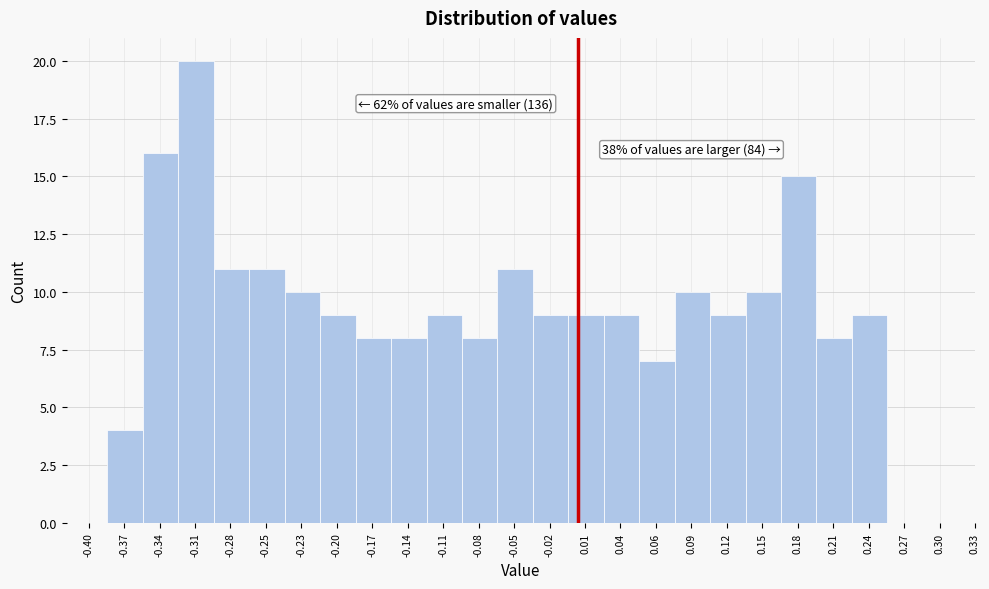

Over which range of the x-axis is the bar tallest?

-0.325 to -0.300